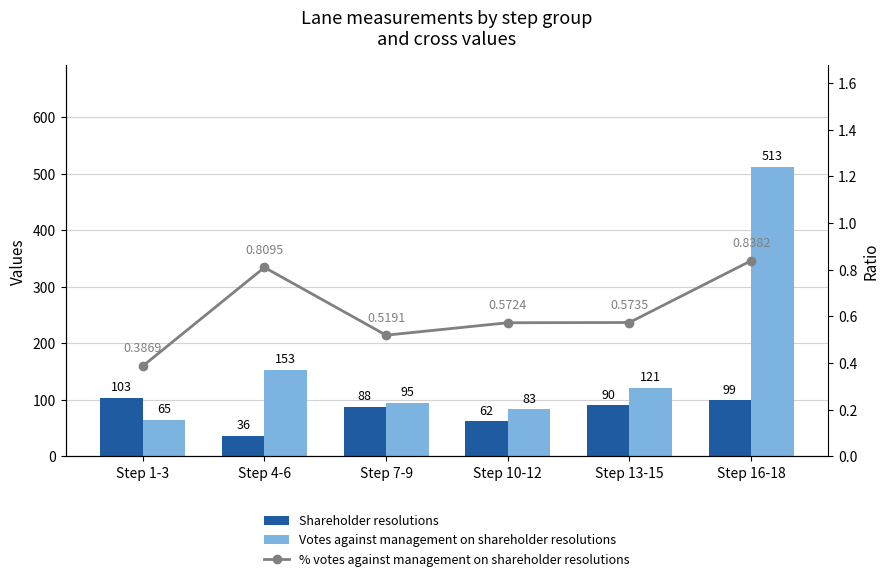

What is the average value of the % votes against management on shareholder resolutions series?

0.6